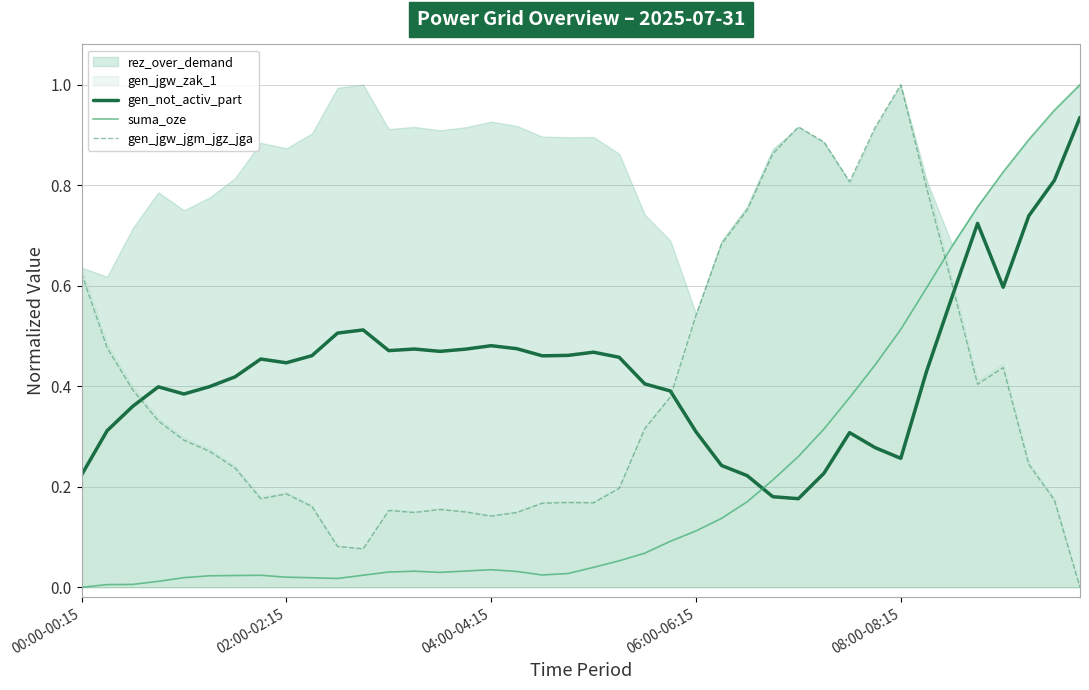

True or false: suma_oze has more than 0 interior local peaks.

True